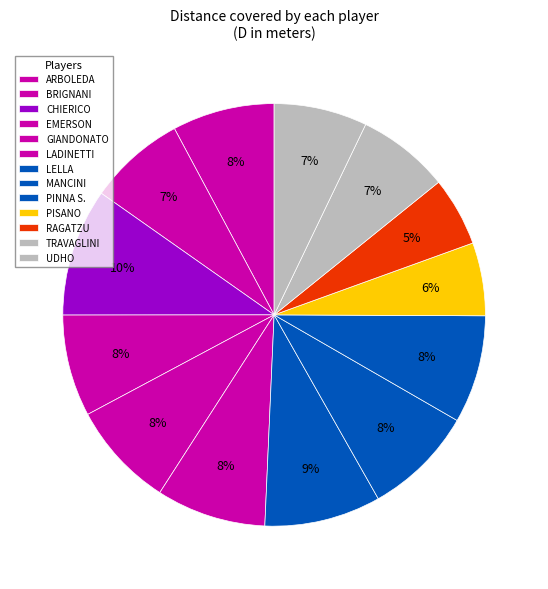

What is the largest slice in the pie chart?

CHIERICO